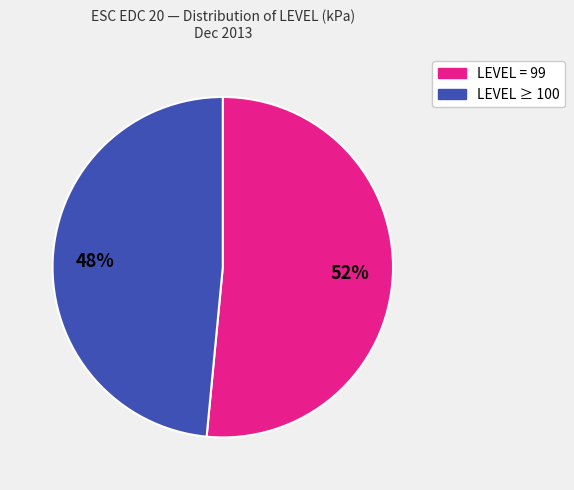

Does any single category account for the majority?

Yes